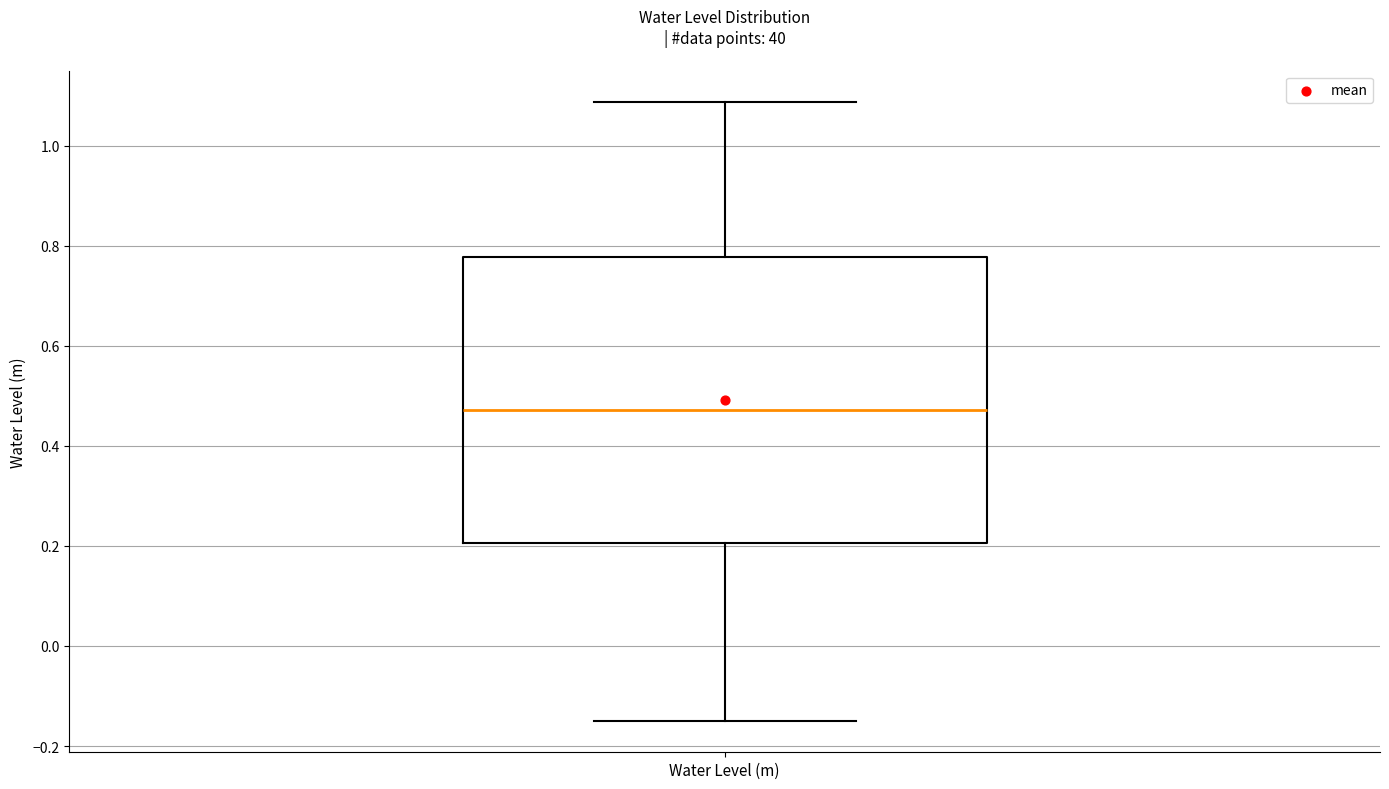

Transcribe this box plot: give where the median line is, the range the box spans, and where the two whiskers end, as read against the y-axis. The values are not printed on the chart, so give them approximately, as read against the axis.

median 0.48, box 0.20 to 0.78, whiskers -0.16 to 1.08